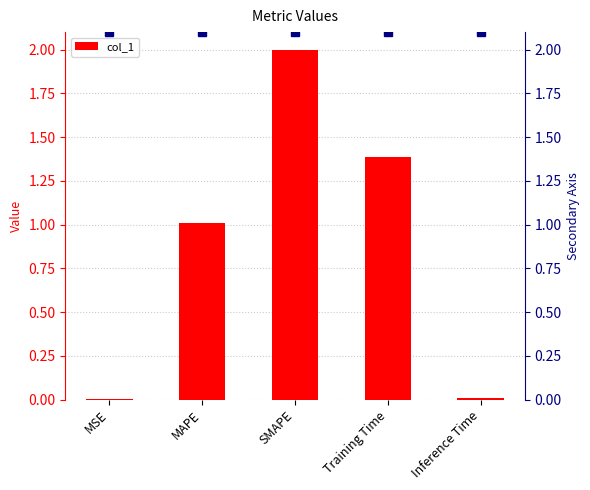

Which label corresponds to the smallest value in the chart?

MSE